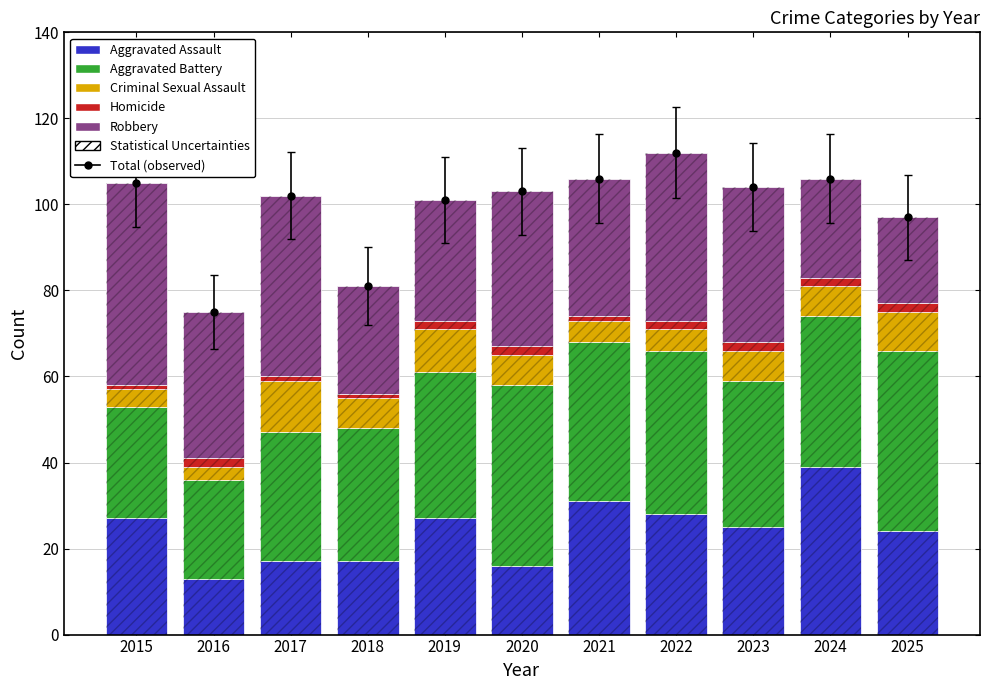

What is the difference between the maximum and minimum values in the Aggravated Assault series?

26